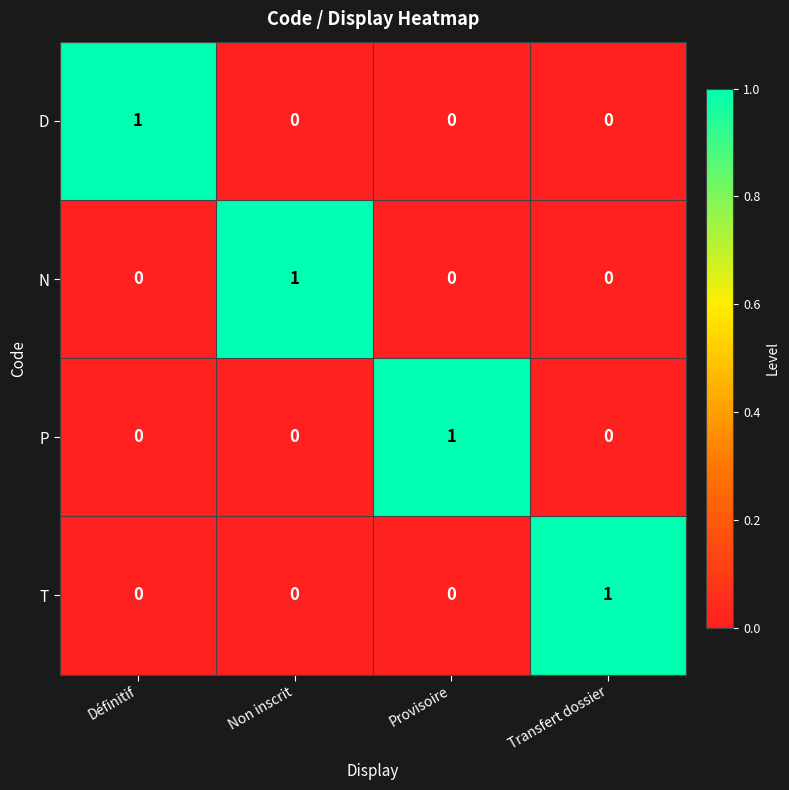

How many data points in N are above 0?

1